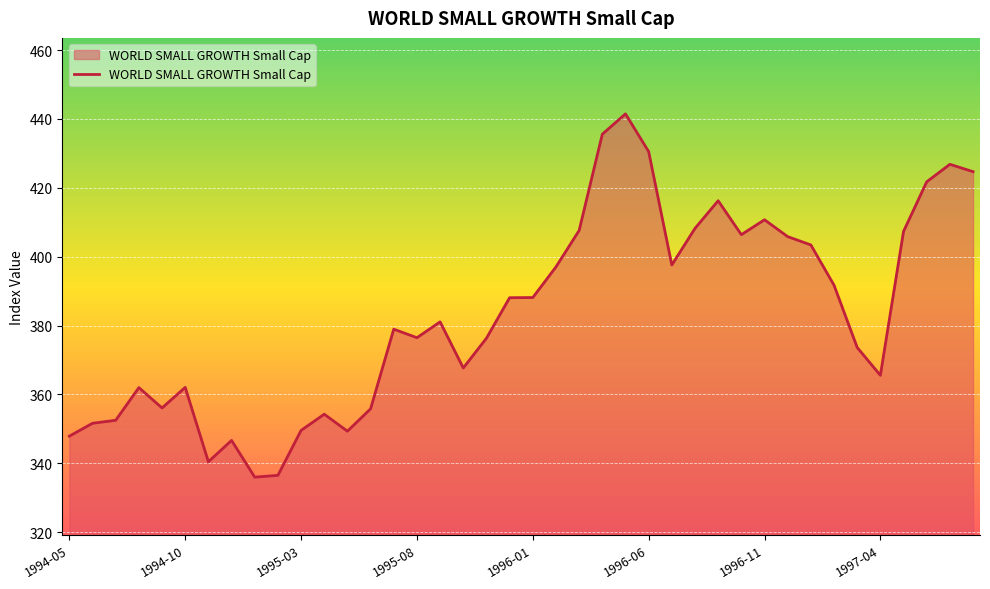

What is the smallest value displayed?

335.9